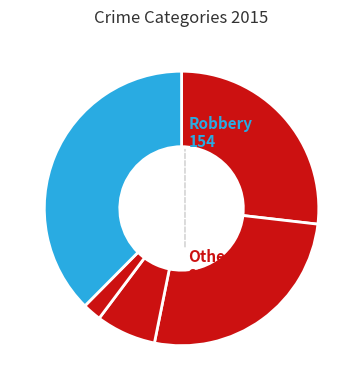

Which slice is the largest?

Robbery